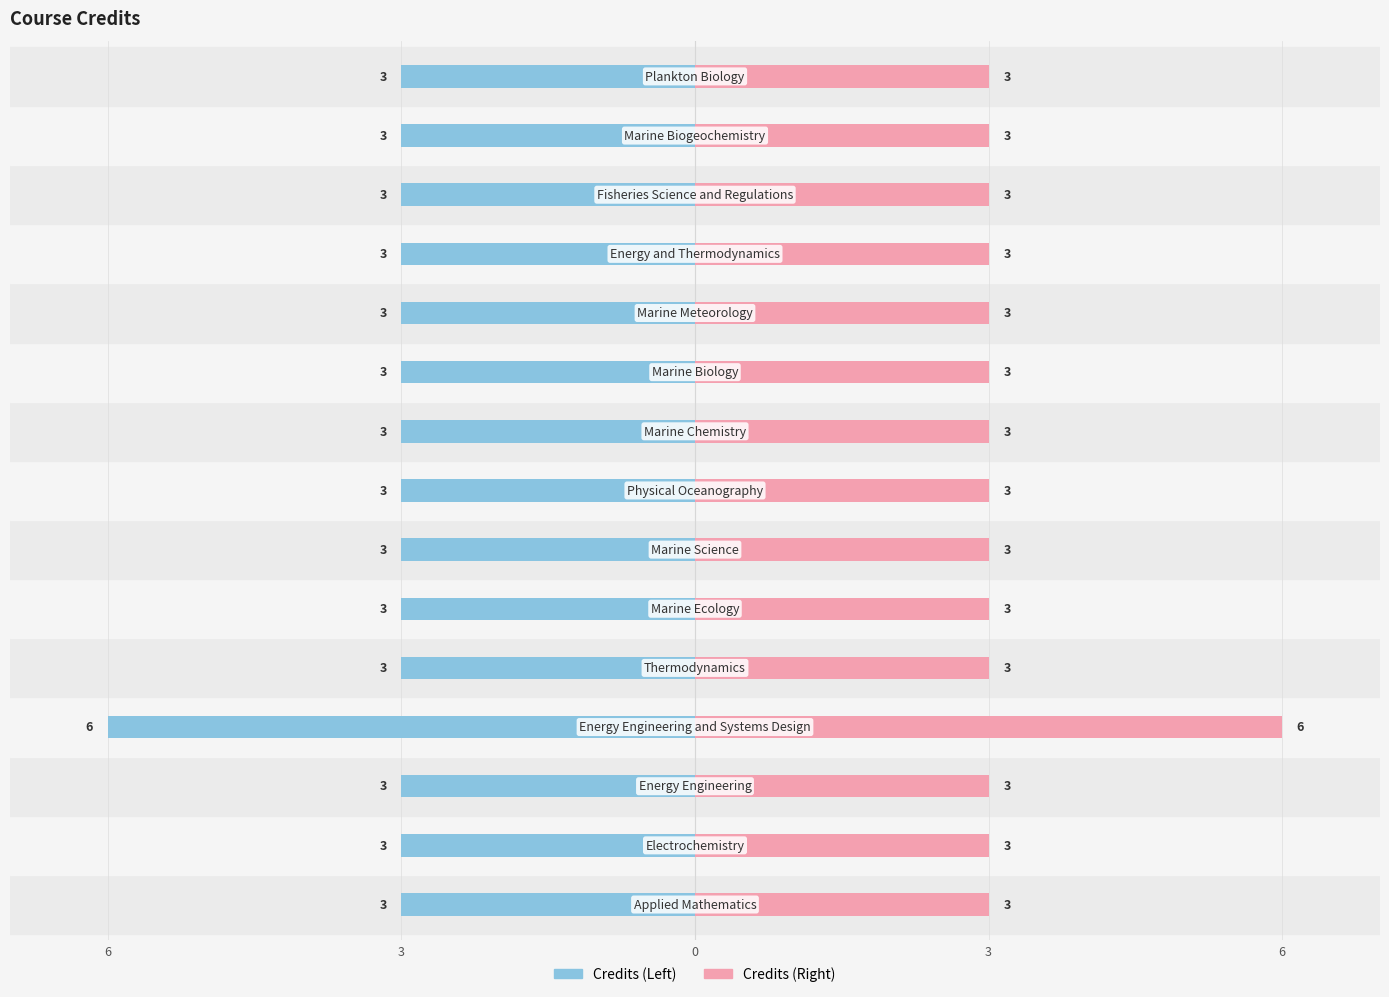

What is the minimum value shown in the chart?

3